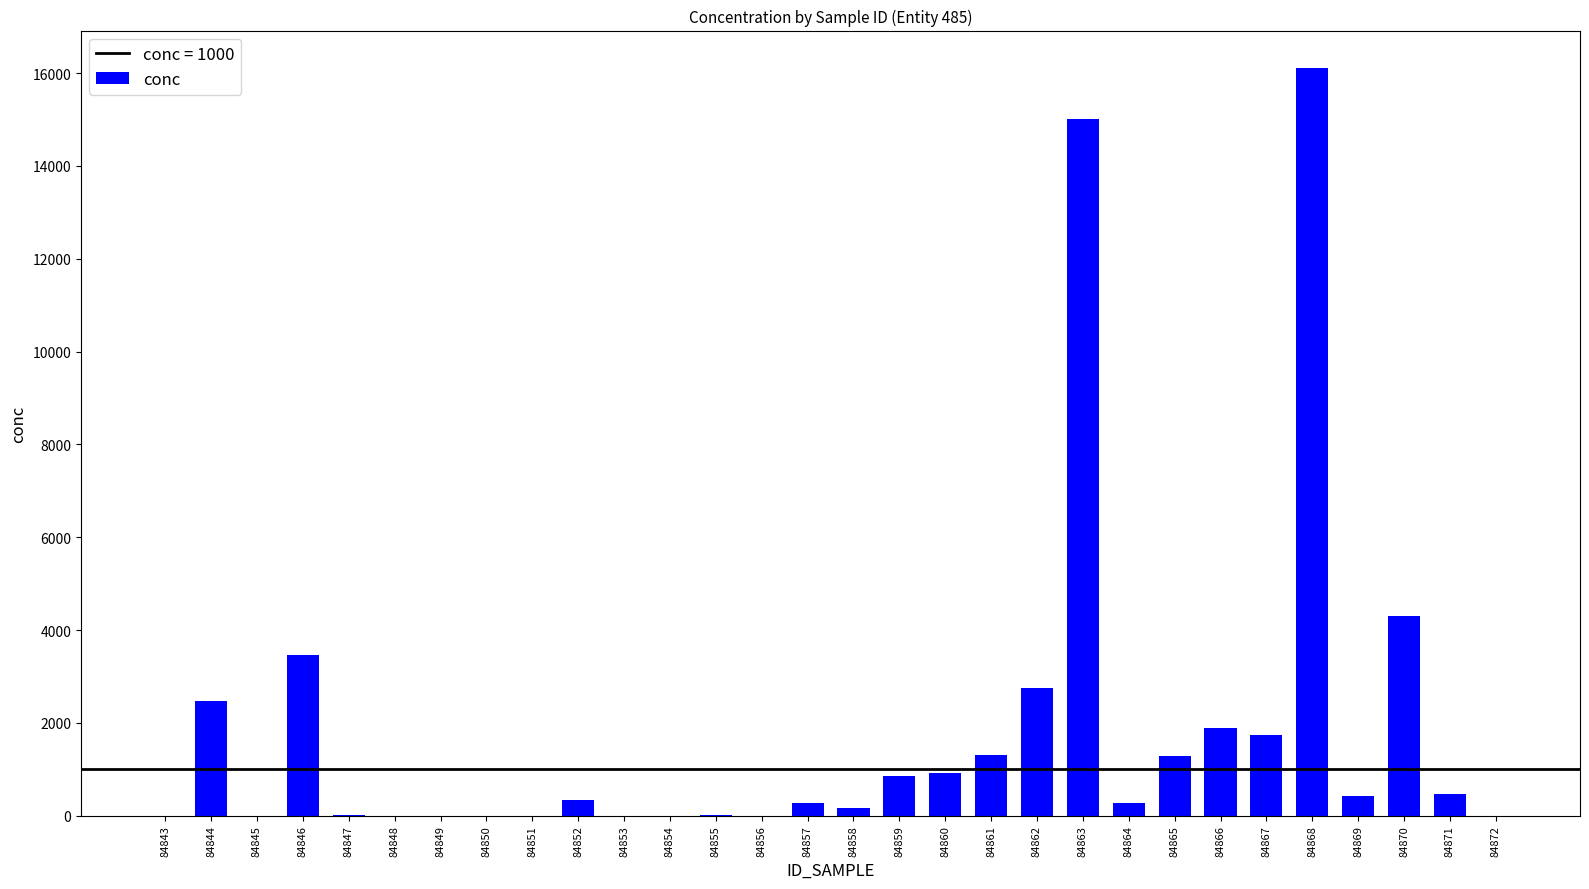

What is the greatest value displayed?

16110.3